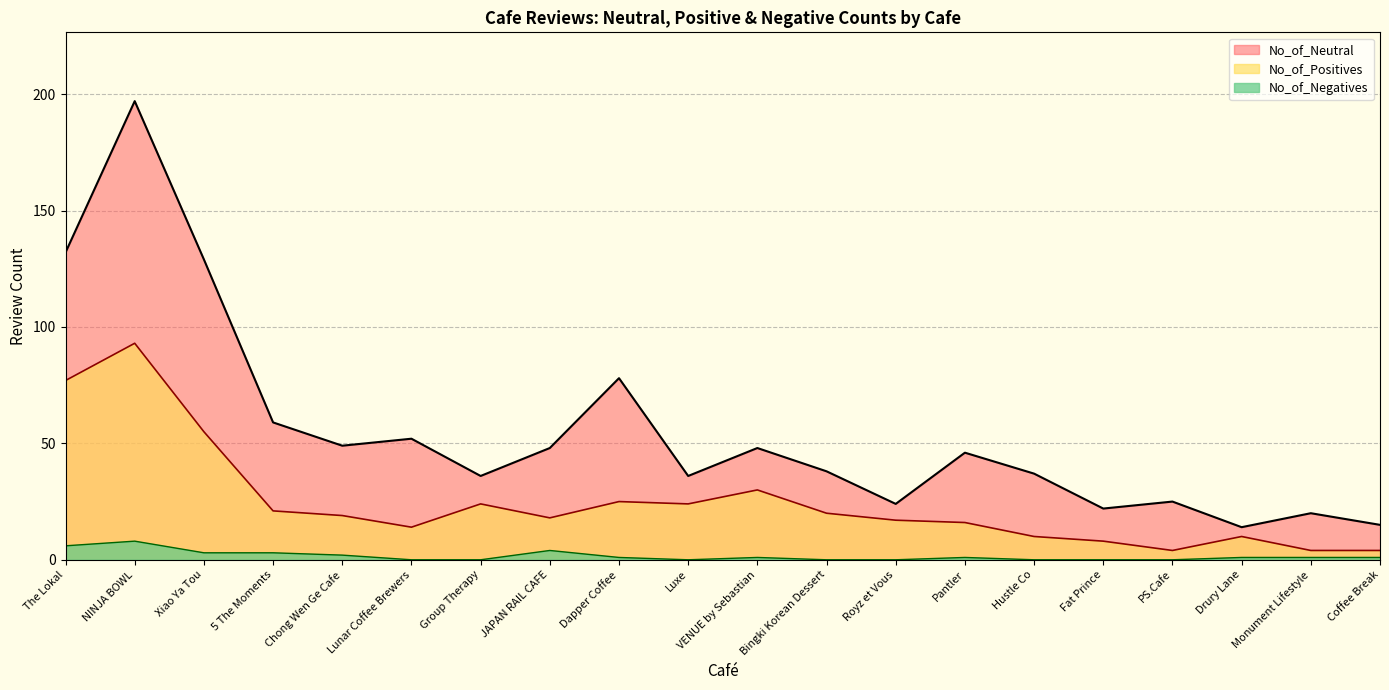

True or false: No_of_Negatives and No_of_Positives intersect in this chart.

False